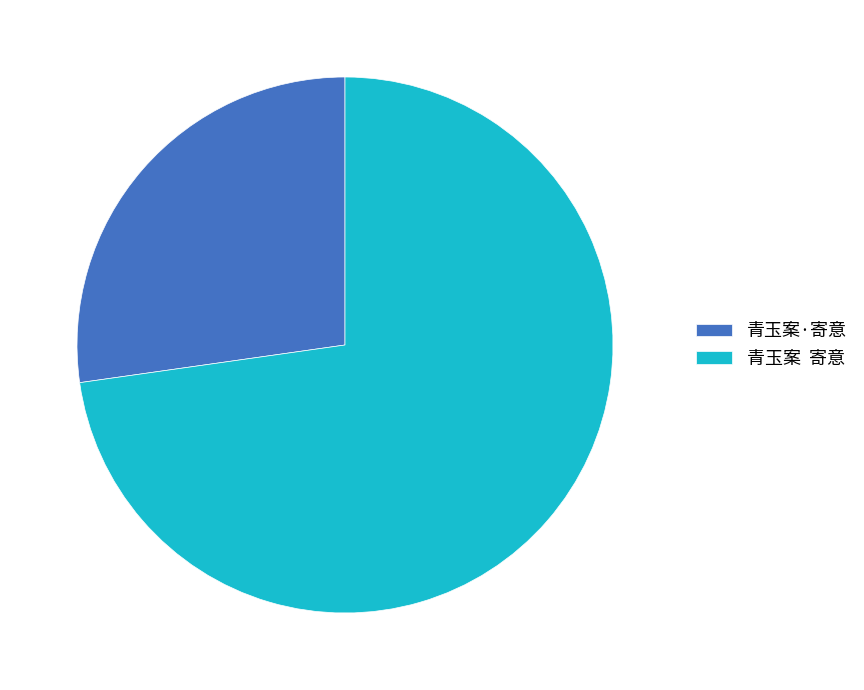

Is it true that 青玉案 寄意 is 73% of the pie?

True